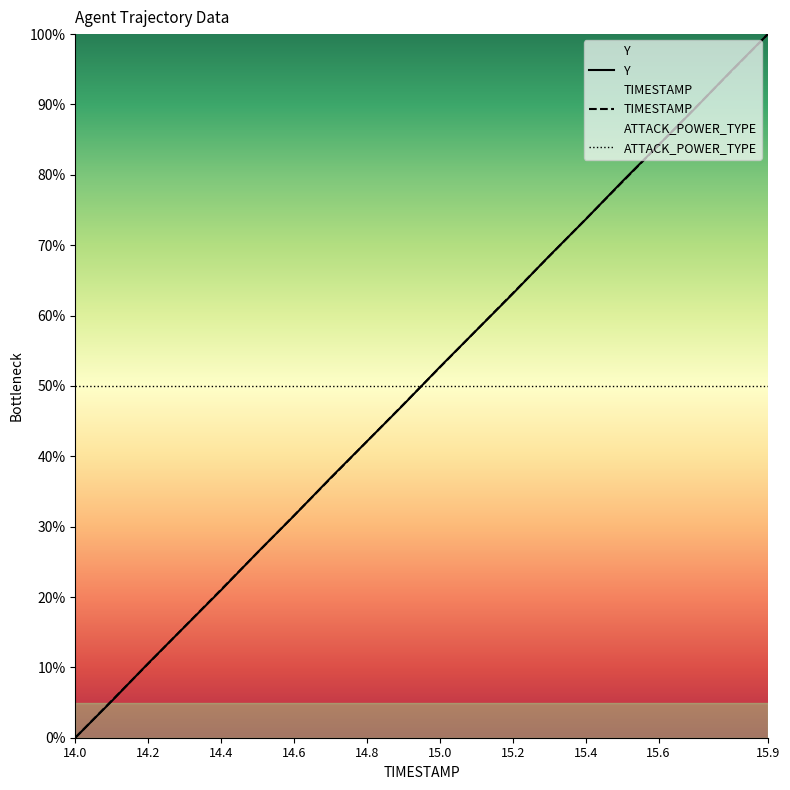

Between which two adjacent categories do TIMESTAMP and Y first intersect?

14.1 and 14.2